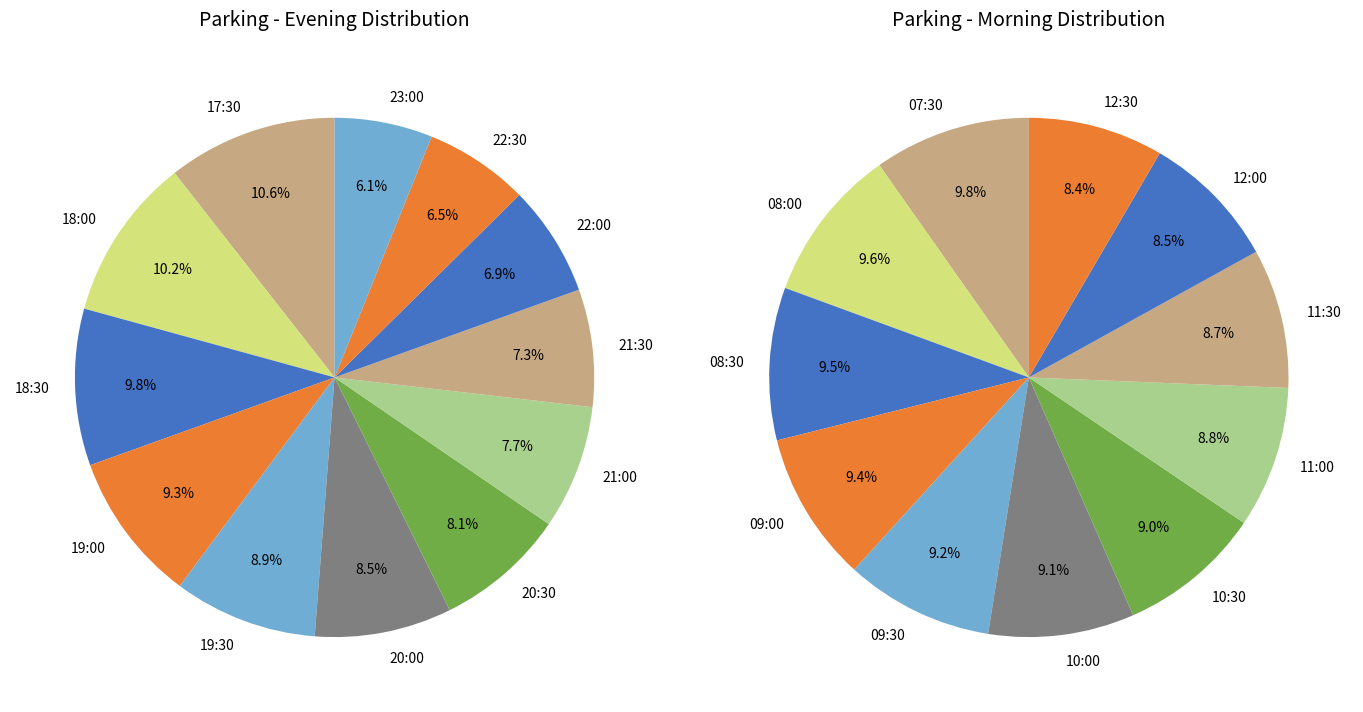

Does any single category account for the majority?

No